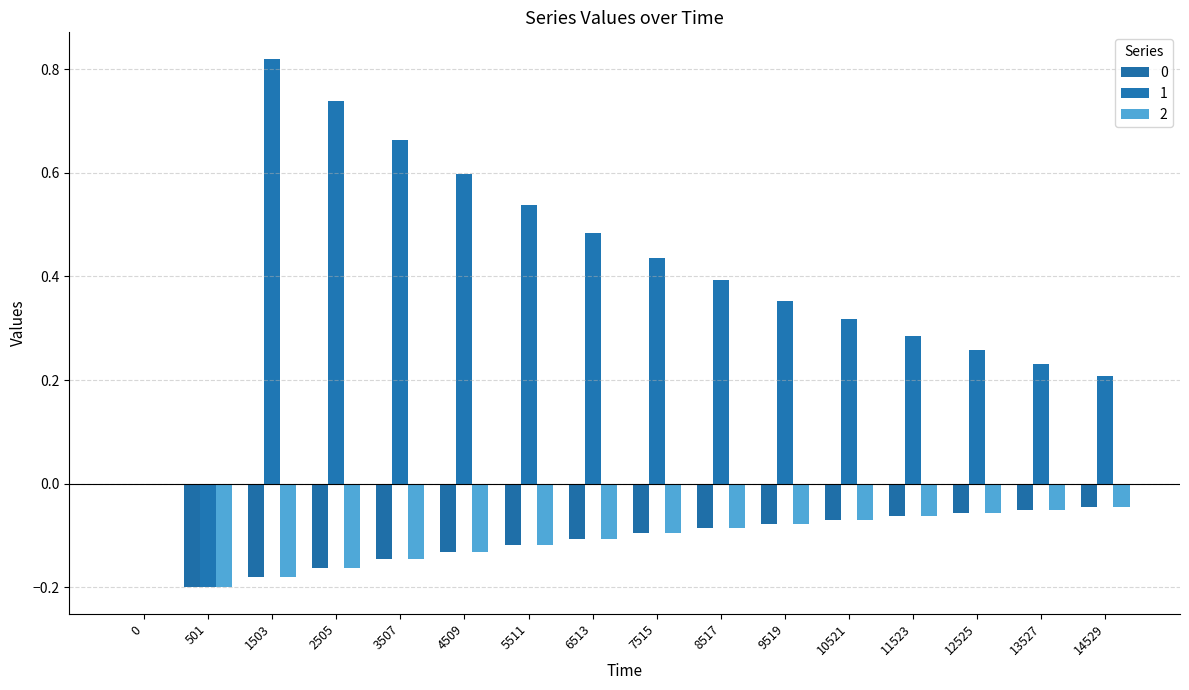

List the series in order of their peak value, highest first.

1, 0, 2